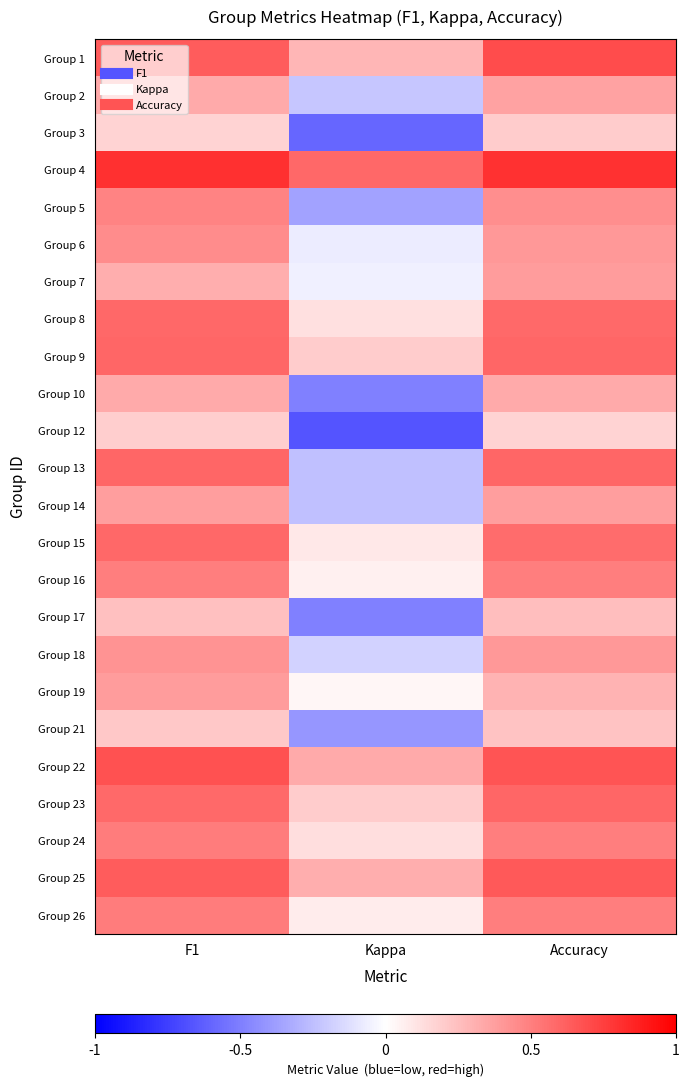

What is the maximum value shown in the chart?

0.8